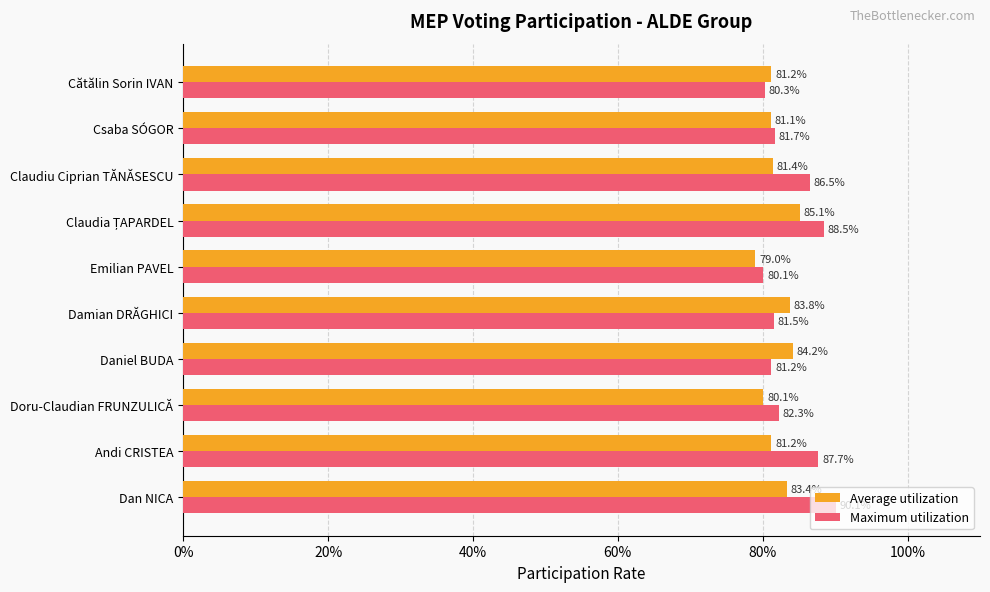

At which label is Maximum utilization closest to 85?

Claudiu Ciprian TĂNĂSESCU